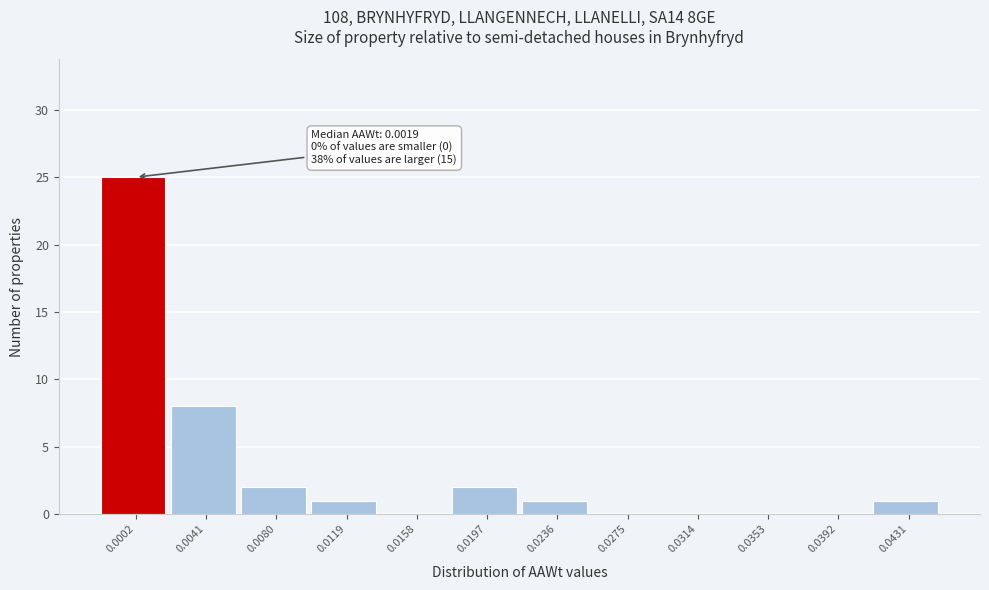

Reading left to right, list all the values displayed in this chart.

0.0002=25	0.0041=8	0.0080=2	0.0119=1	0.0158=0	0.0197=2	0.0236=1	0.0275=0	0.0314=0	0.0353=0	0.0392=0	0.0431=1